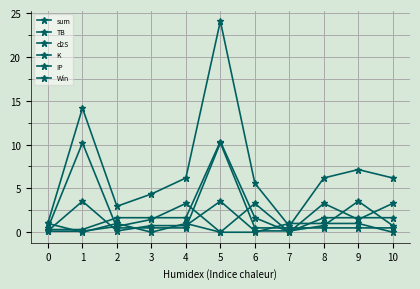

What is the value of the sum point at the 4th from the left?

4.4